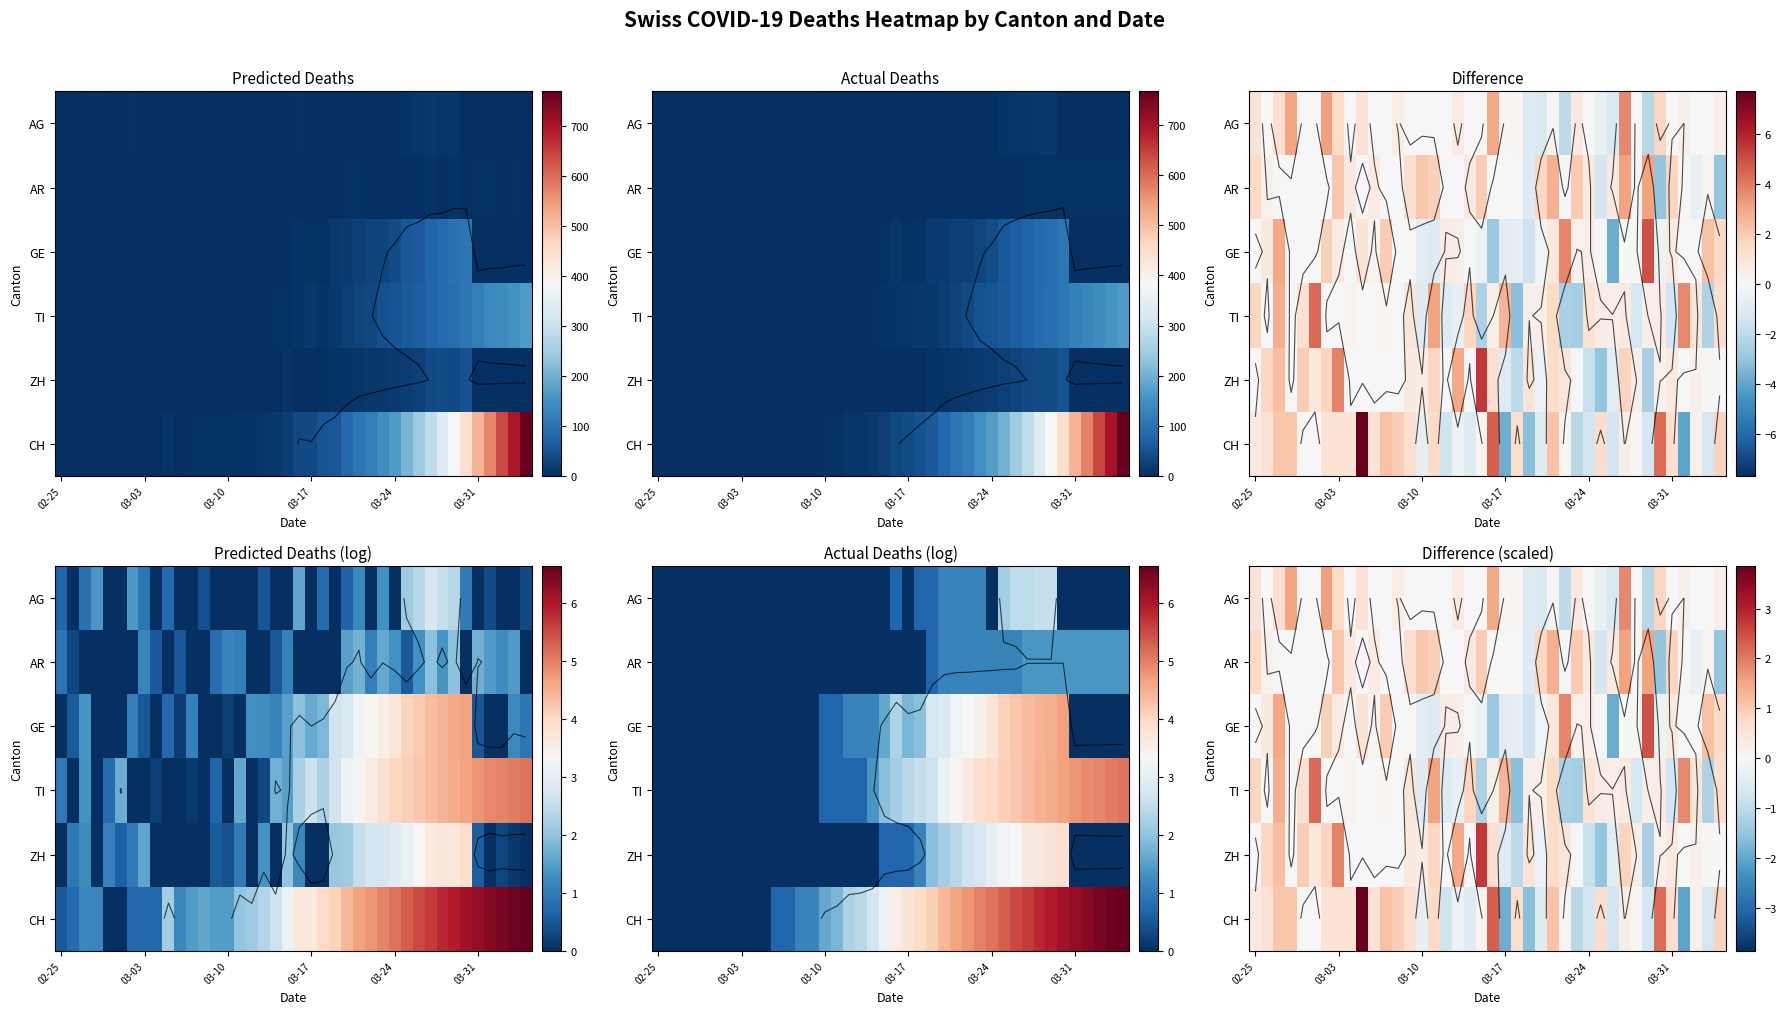

Between 27 and 23, which is larger?

27